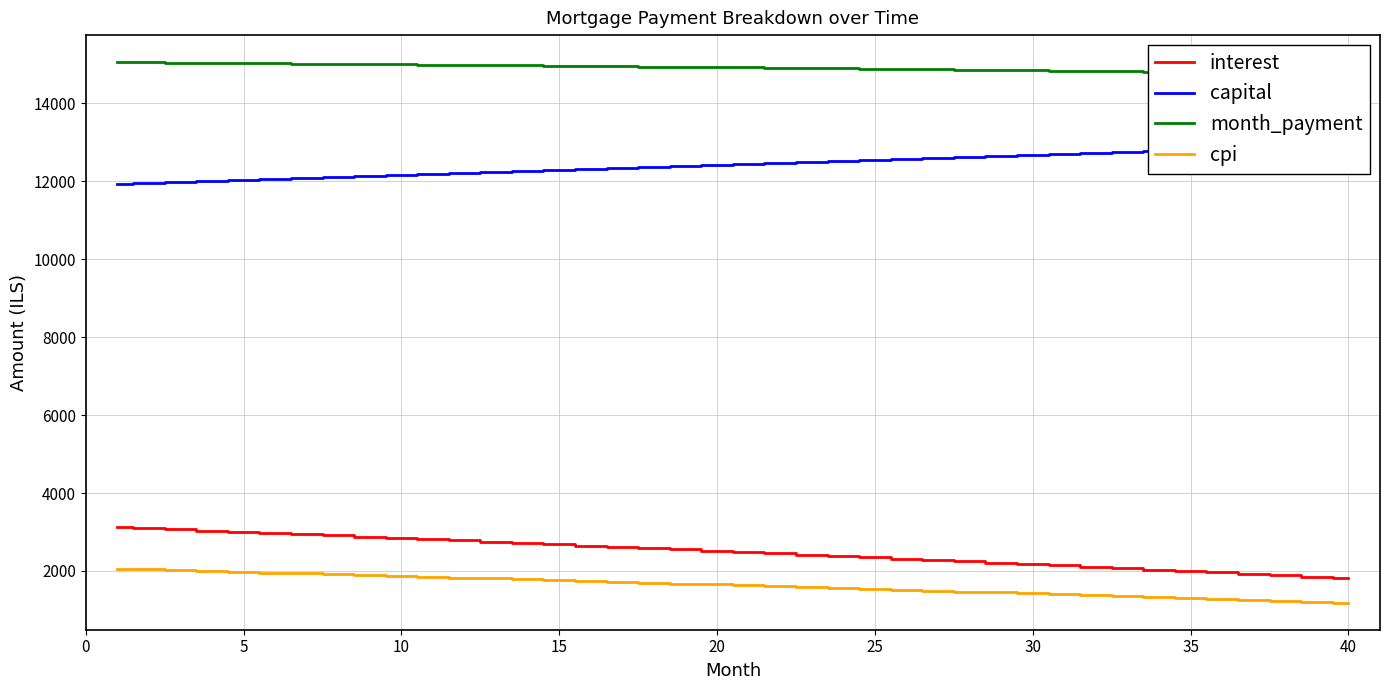

What is the total value across all series at 10?

32119.6